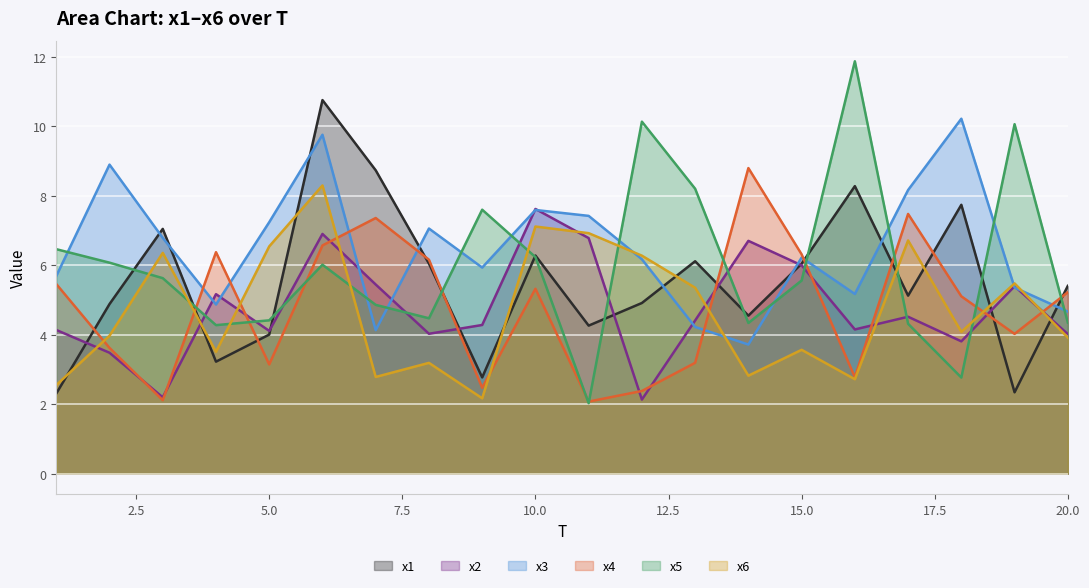

How many data points does each series have?

20